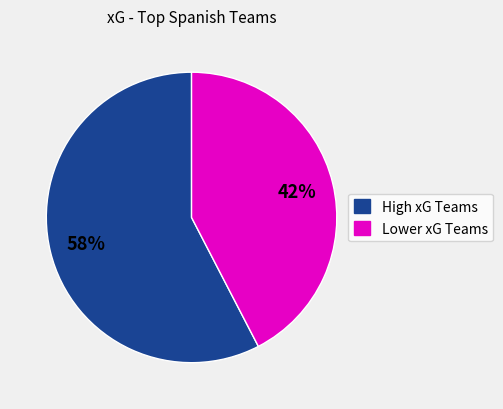

To the nearest percent, what is the average slice percentage?

50%